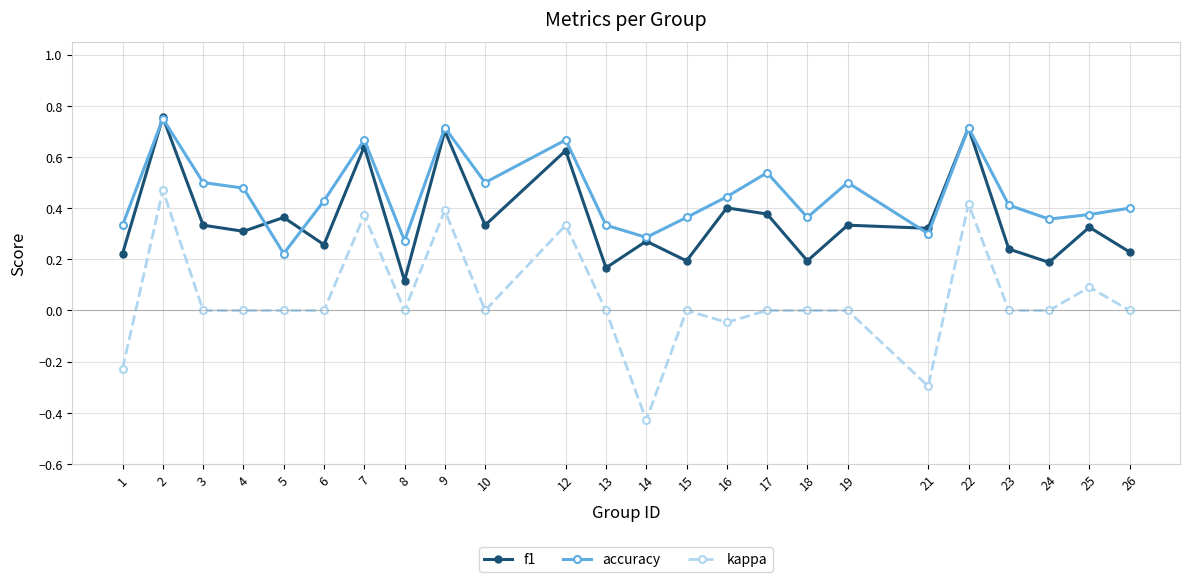

Which category has the lowest value in the f1 series?

8